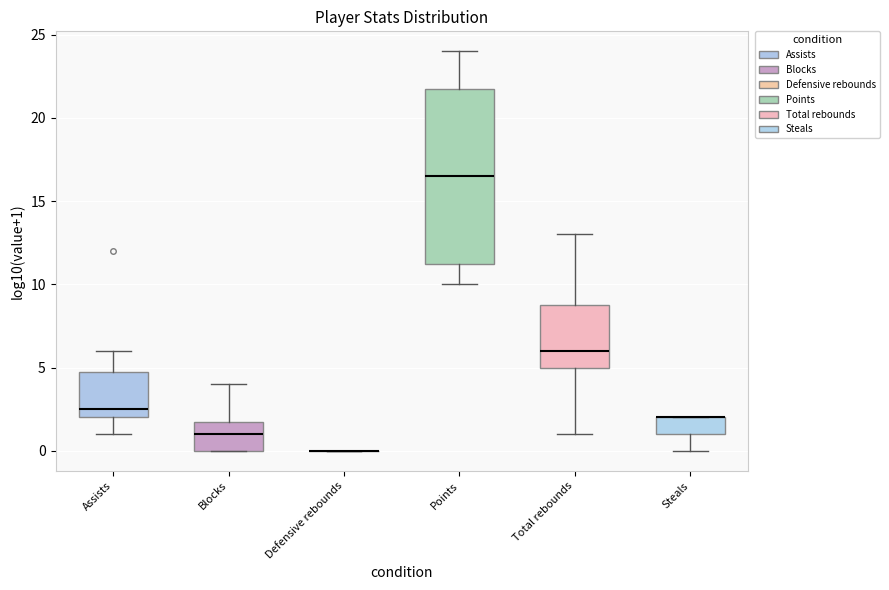

Which box is the tallest, from its lower edge to its upper edge?

Points